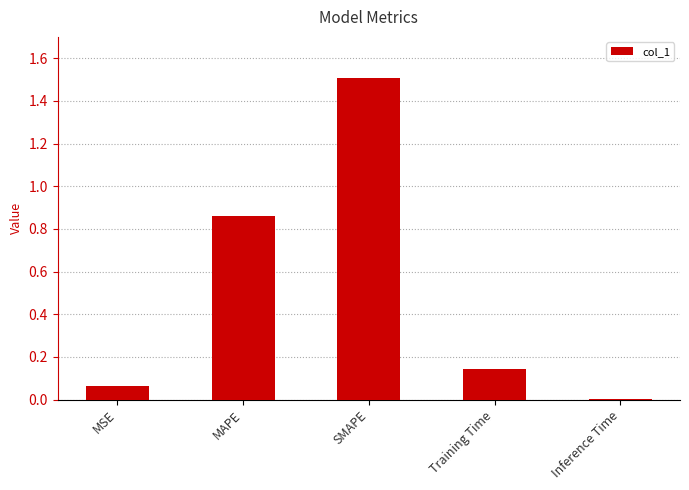

The chart shows a value of 0.2 at MAPE. True or false?

False